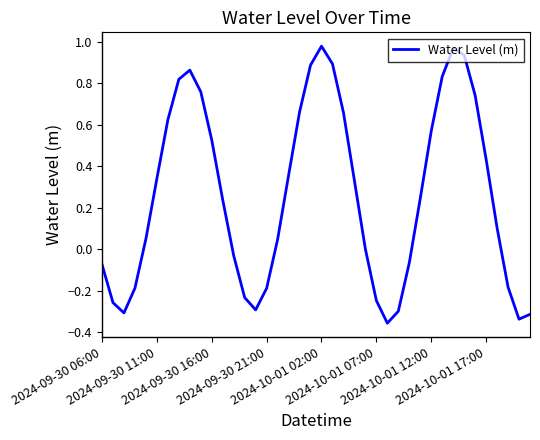

How many lines are shown in the chart?

1